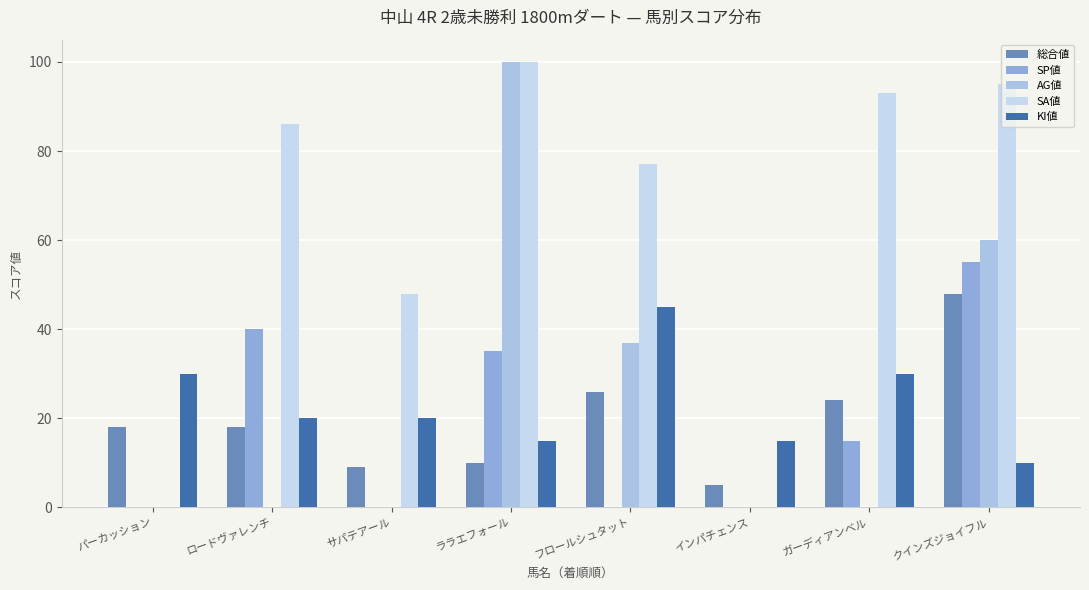

How many distinct data groups are displayed?

5